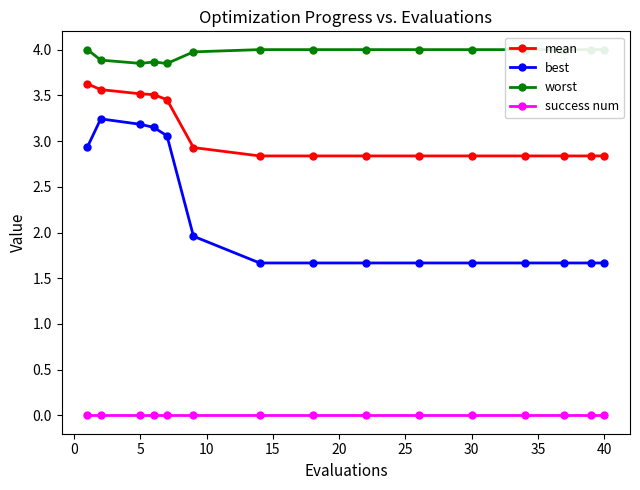

What is the maximum value for mean?

3.6